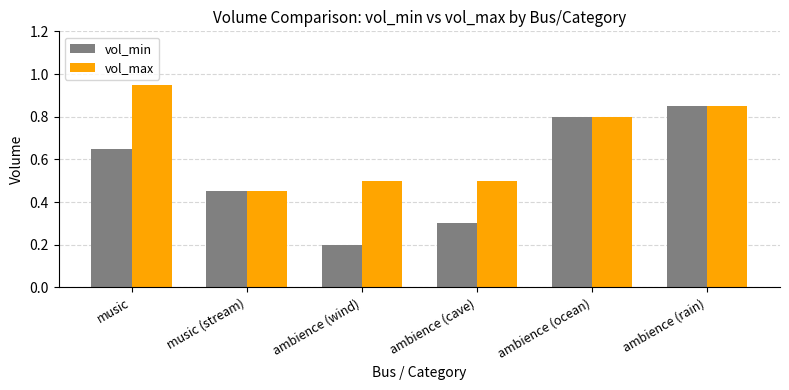

Is the value of vol_max at ambience (wind) greater than the value of vol_min at ambience (cave)?

Yes